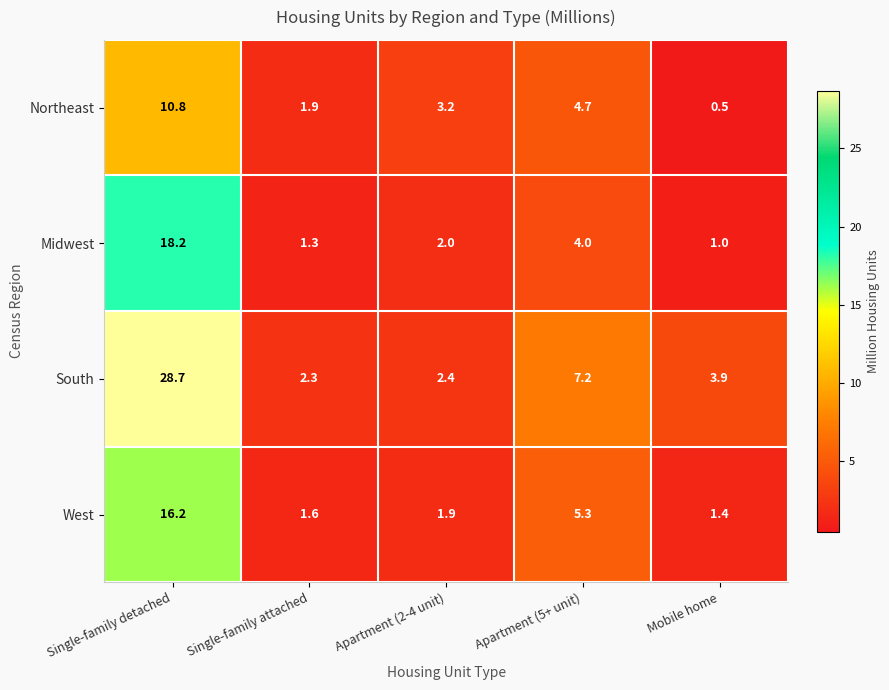

The Northeast series shows 0.5 at Mobile home. True or false?

True